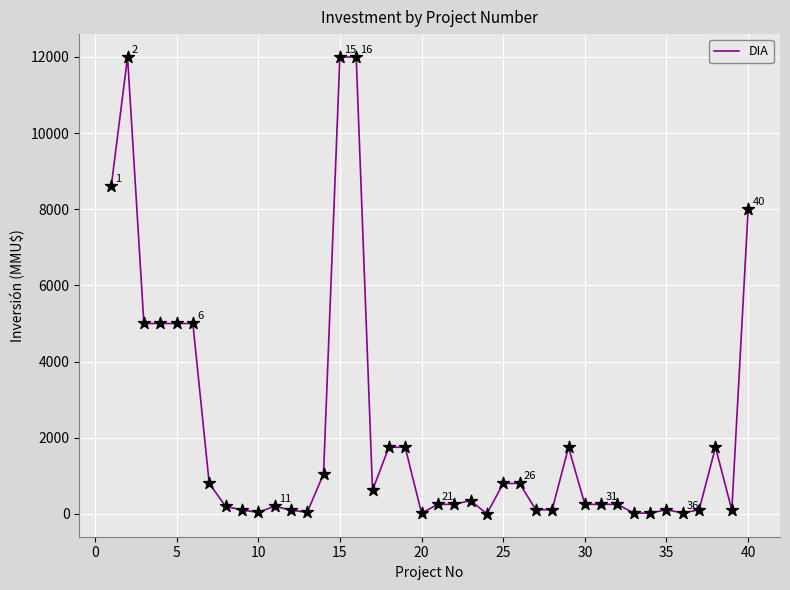

What is the greatest value displayed?

12000